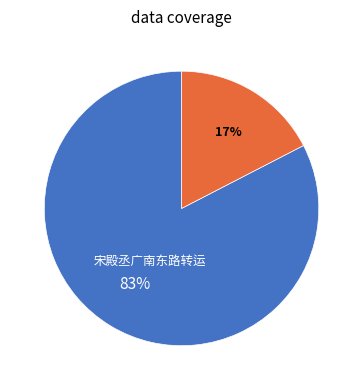

To the nearest percent, what is the average slice percentage?

50%